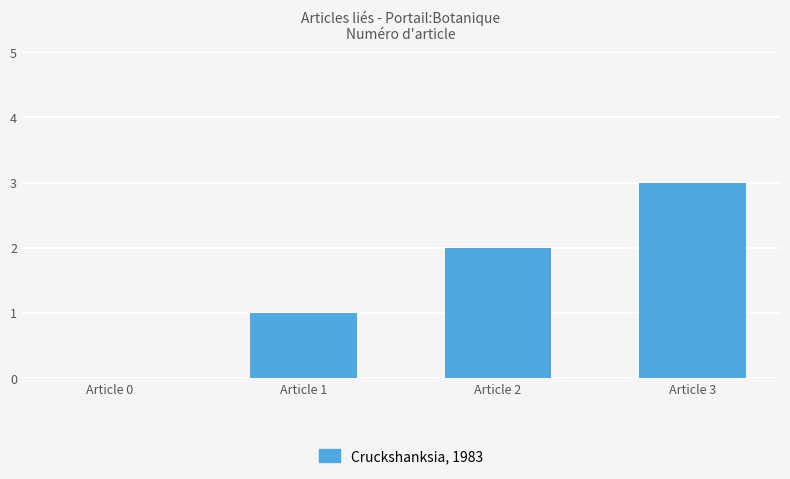

Which category has the highest value across all series?

Article 3